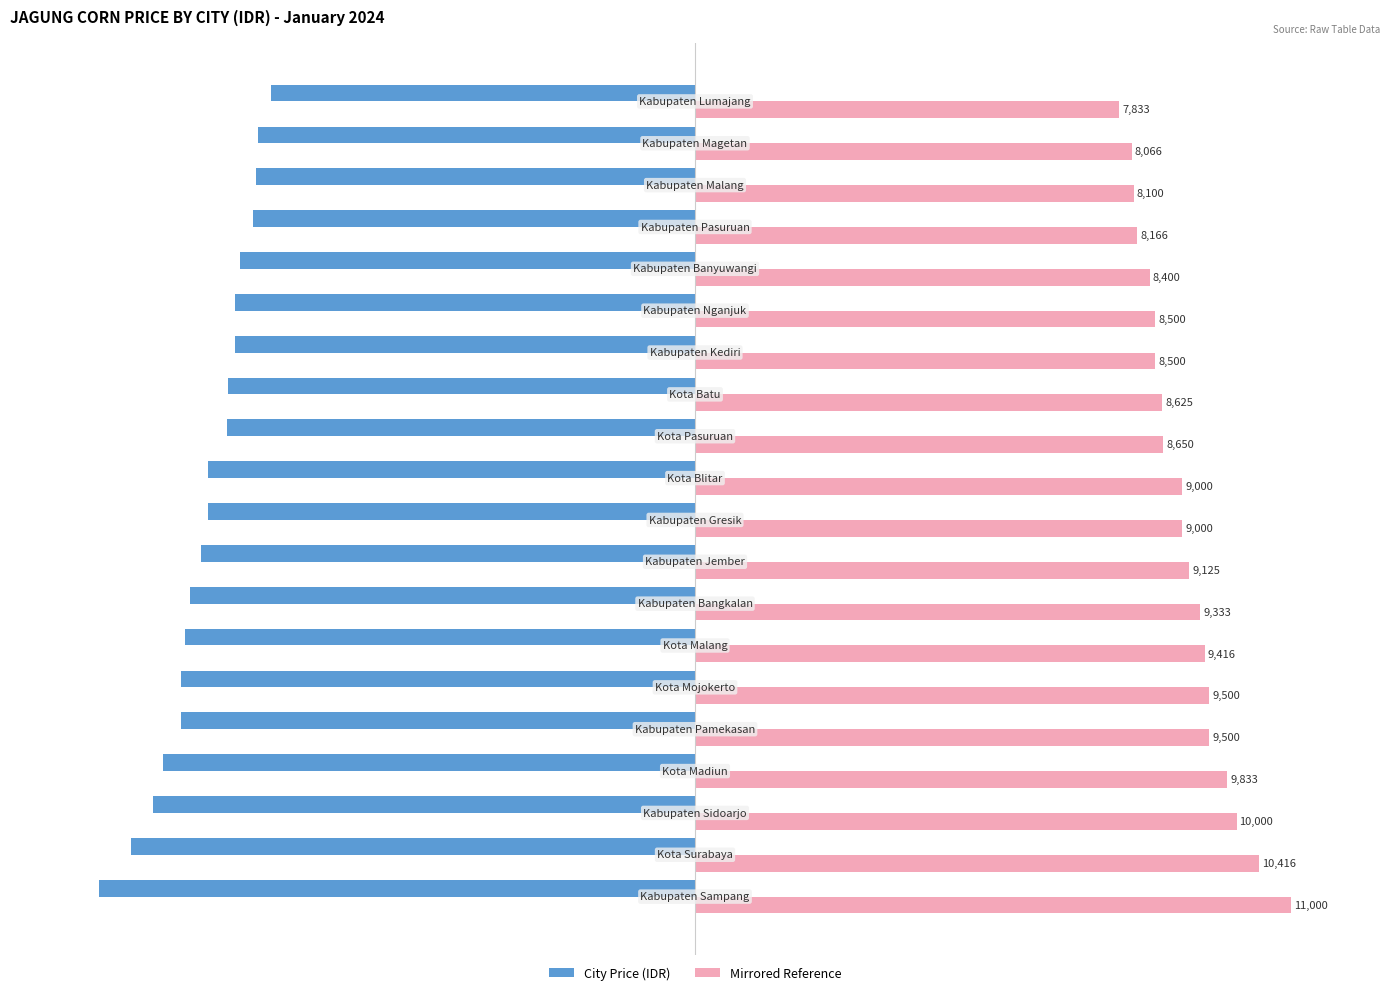

True or false: Price (IDR) has a value of -106.8 at 16.

False